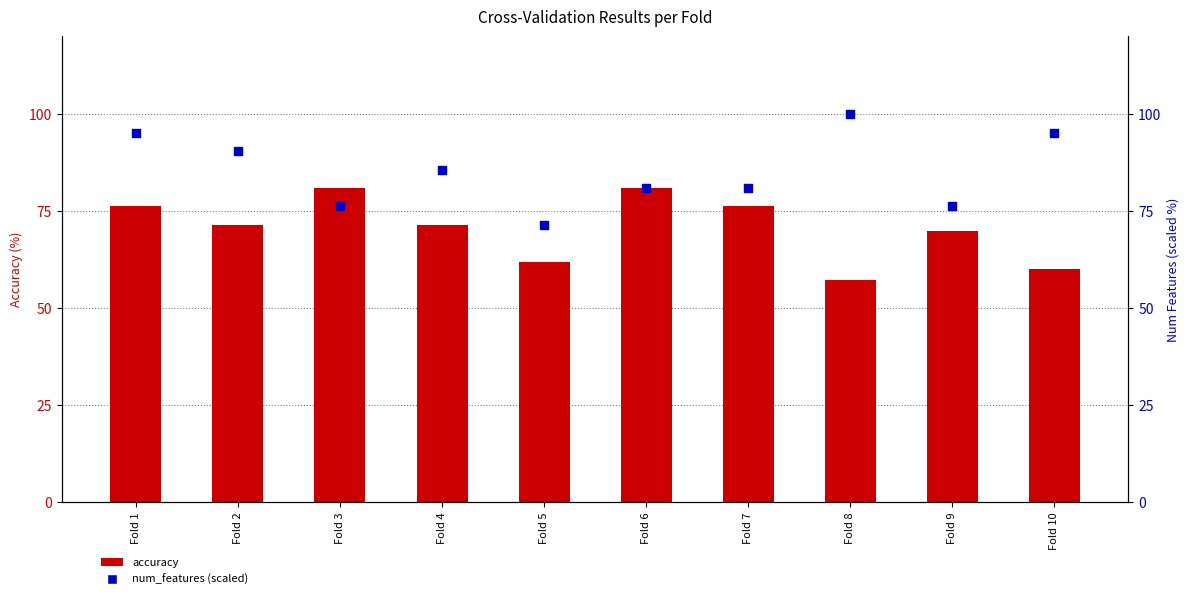

Which series has the widest spread of Y values?

num_features (scaled)